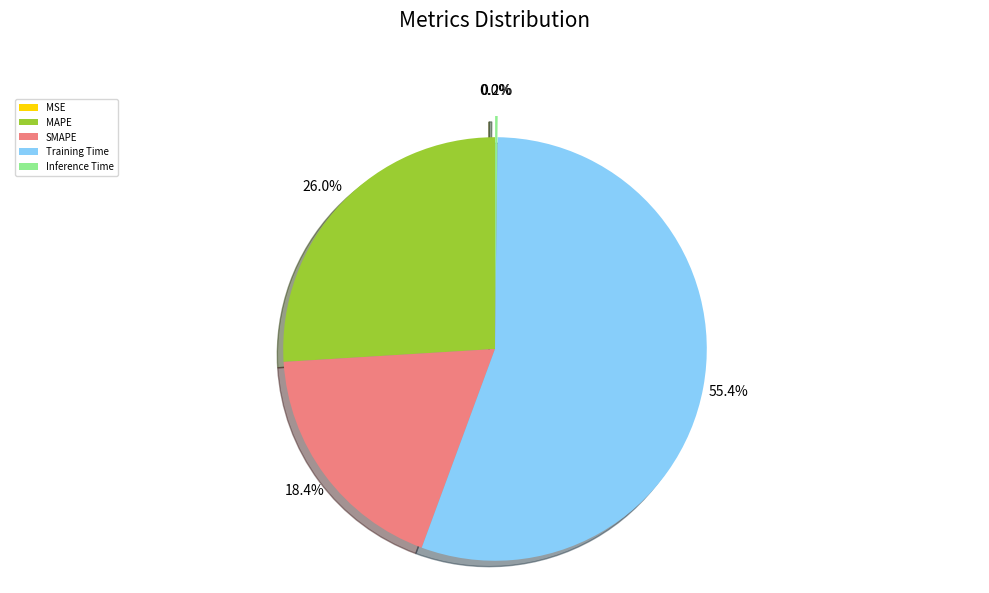

Which slice represents more than half of the pie?

Training Time